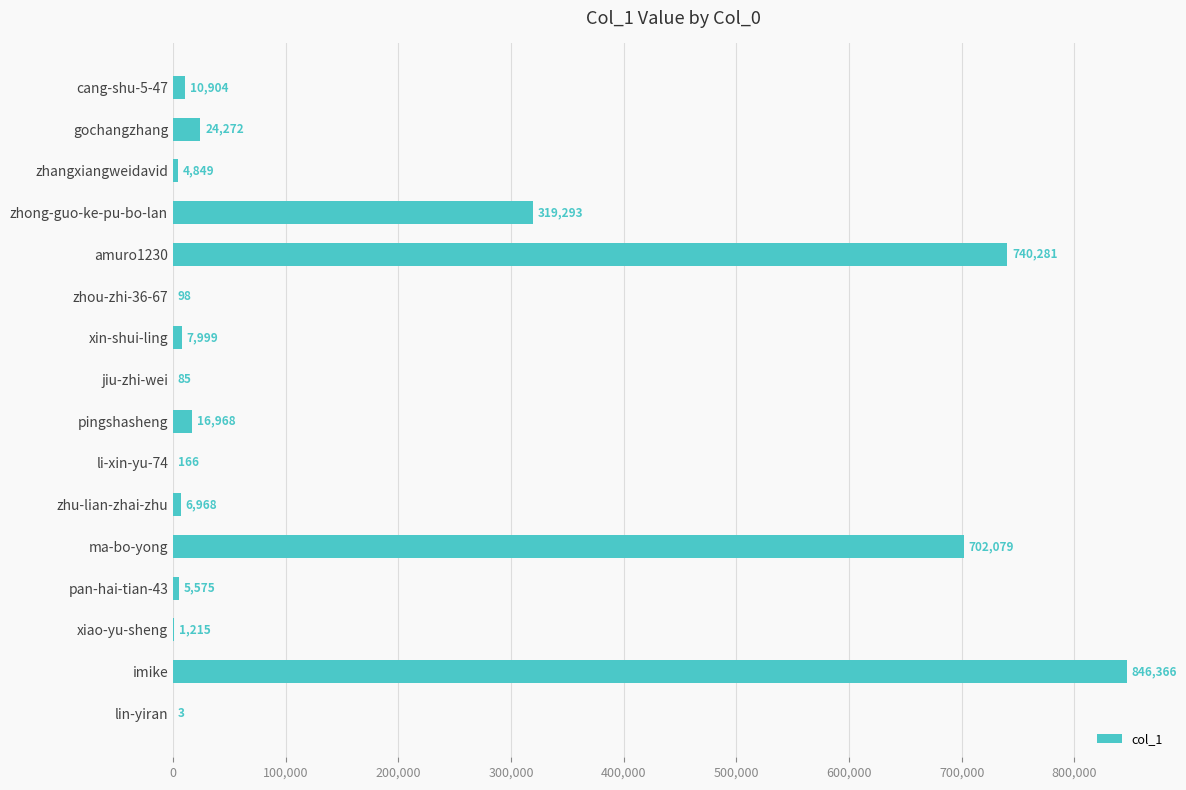

Reading bottom to top, extract all data points from this chart.

lin-yiran=3	imike=846366	xiao-yu-sheng=1215	pan-hai-tian-43=5575	ma-bo-yong=702079	zhu-lian-zhai-zhu=6968	li-xin-yu-74=166	pingshasheng=16968	jiu-zhi-wei=85	xin-shui-ling=7999	zhou-zhi-36-67=98	amuro1230=740281	zhong-guo-ke-pu-bo-lan=319293	zhangxiangweidavid=4849	gochangzhang=24272	cang-shu-5-47=10904